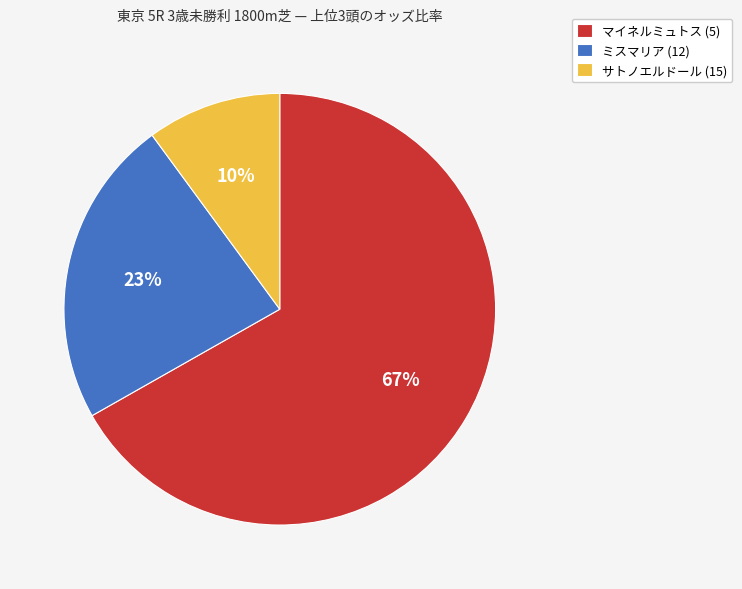

Is the sum of ミスマリア (12) and マイネルミュトス (5) greater than half?

Yes